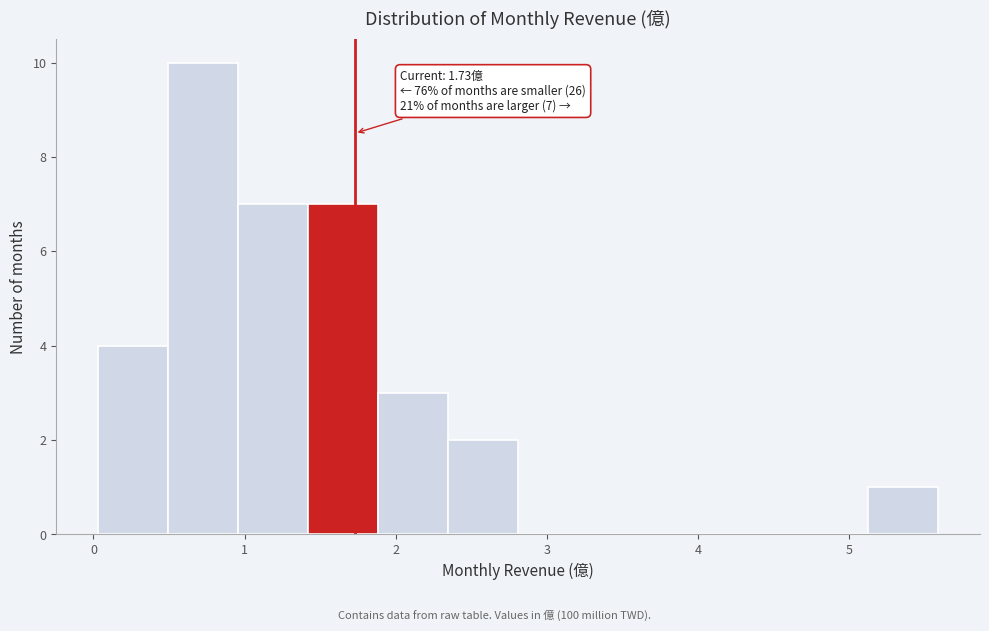

Which range on the x-axis has the tallest bar?

0.5 to 1.0